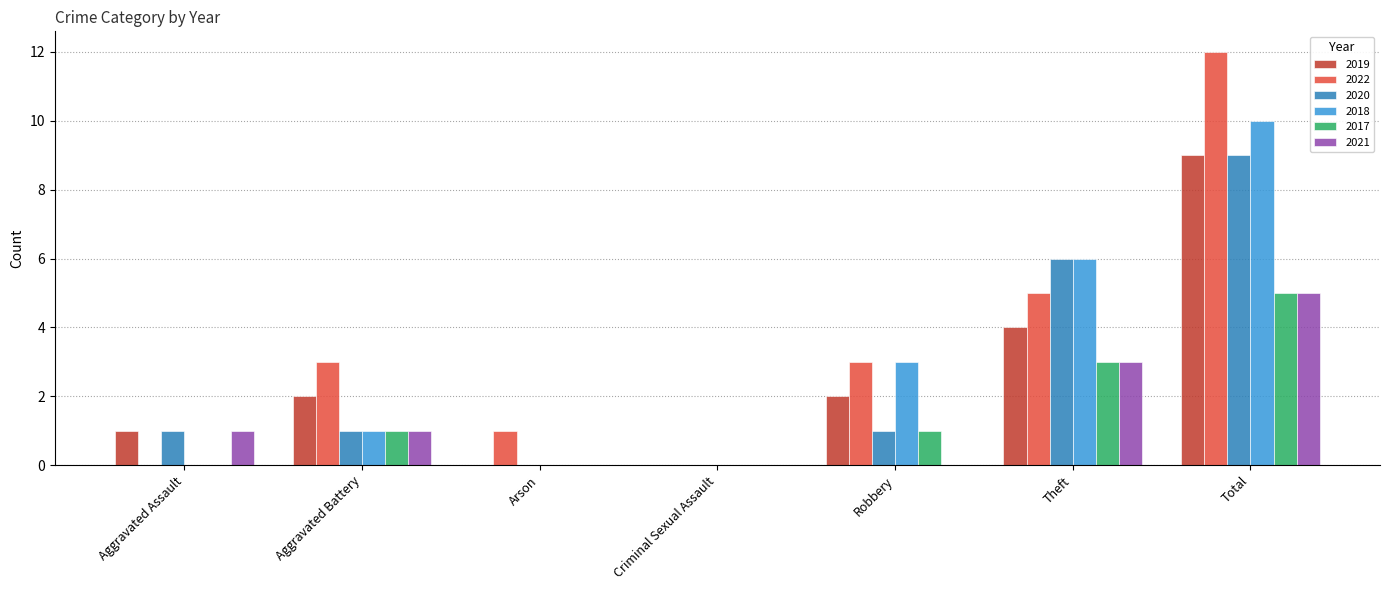

Reading right to left, list all the values displayed in this chart.

2019: 9	4	2	0	0	2	1
2022: 12	5	3	0	1	3	0
2020: 9	6	1	0	0	1	1
2018: 10	6	3	0	0	1	0
2017: 5	3	1	0	0	1	0
2021: 5	3	0	0	0	1	1